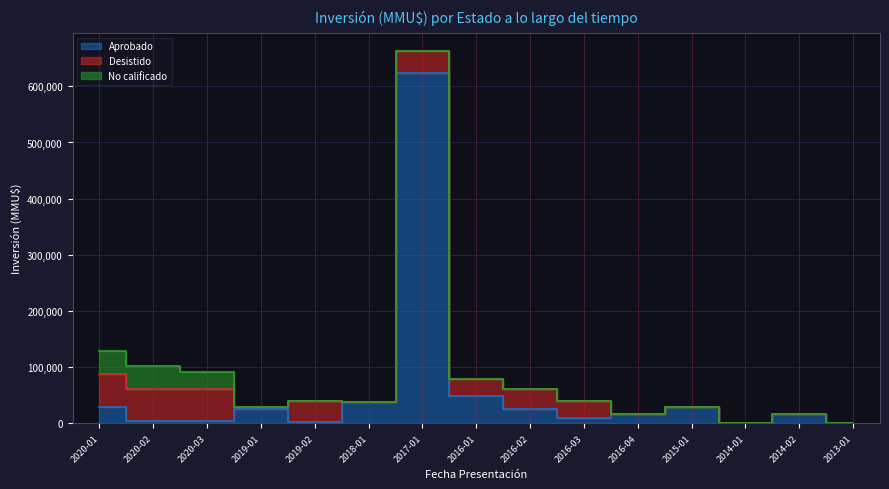

Reading right to left, extract all data points from this chart.

Aprobado: 2013-01=1200	2014-02=17000	2014-01=10	2015-01=29500	2016-04=15935	2016-03=10000	2016-02=25506	2016-01=49480	2017-01=623000	2018-01=38190	2019-02=2528	2019-01=25000	2020-03=4000	2020-02=4500	2020-01=30000
Desistido: 2013-01=0	2014-02=0	2014-01=0	2015-01=0	2016-04=0	2016-03=29433	2016-02=35839	2016-01=29500	2017-01=39360	2018-01=40	2019-02=38190	2019-01=4500	2020-03=57320	2020-02=57320	2020-01=57320
No calificado: 2013-01=0	2014-02=0	2014-01=0	2015-01=0	2016-04=0	2016-03=0	2016-02=0	2016-01=0	2017-01=0	2018-01=0	2019-02=0	2019-01=0	2020-03=29500	2020-02=40850	2020-01=40850